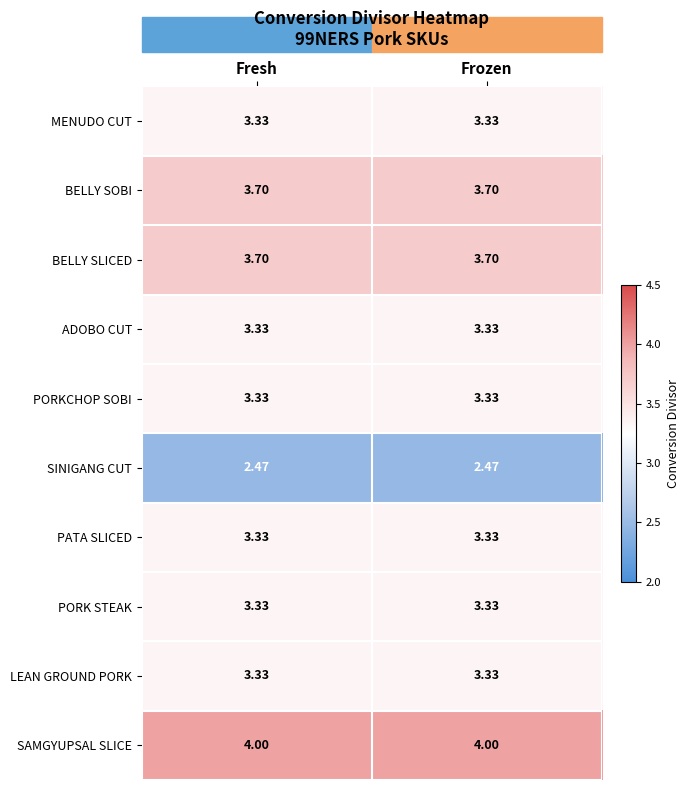

Is the value of BELLY SOBI at Frozen greater than the value of SAMGYUPSAL SLICE at Frozen?

No